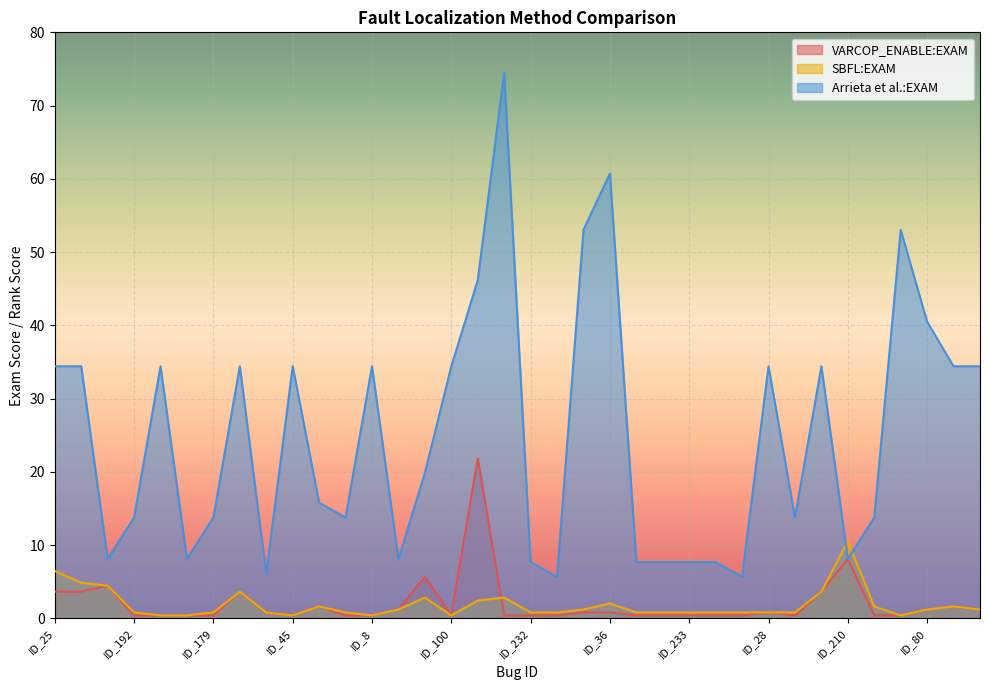

The value of SBFL:EXAM at ID_5 is 3.6. True or false?

True